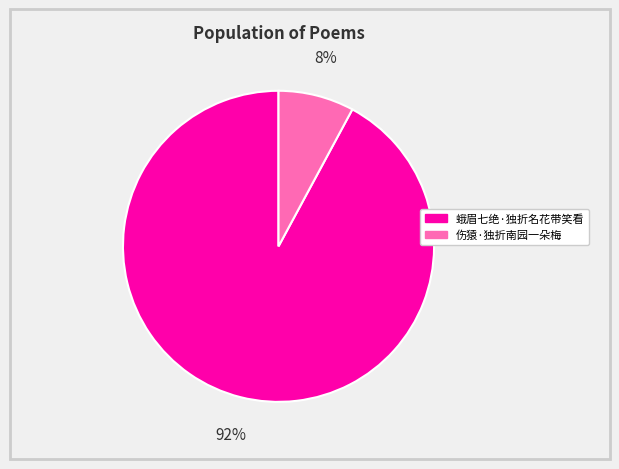

How many segments does this pie chart have?

2